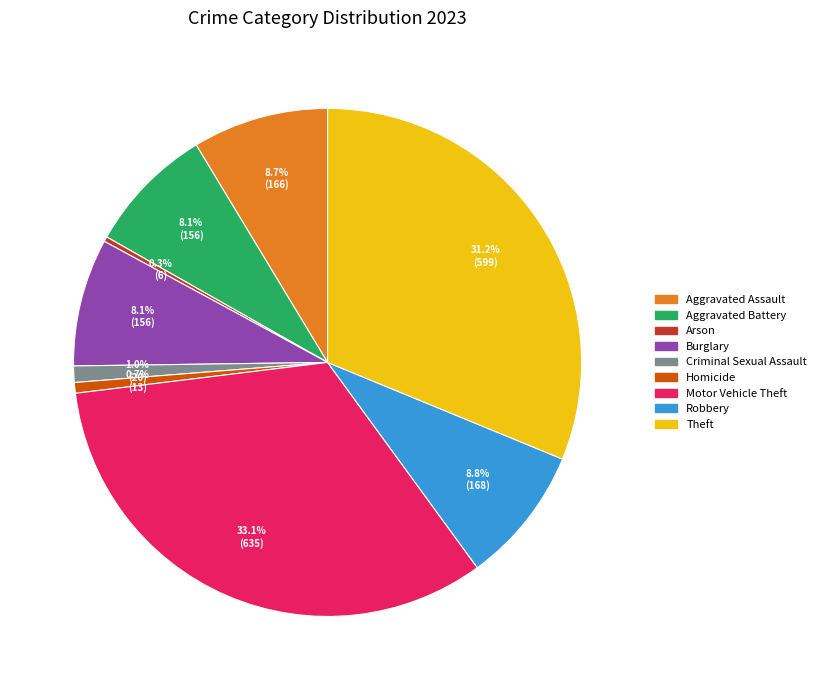

What is the largest slice in the pie chart?

Motor Vehicle Theft